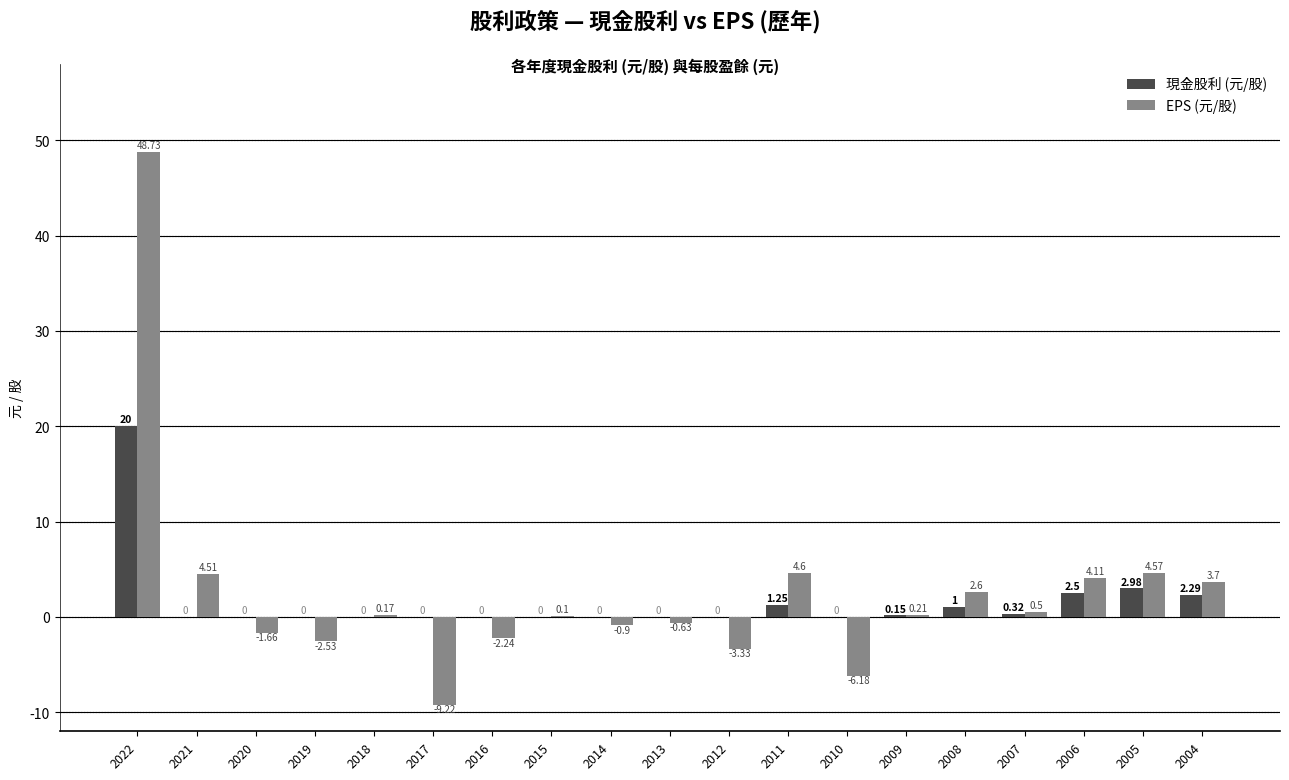

What is the total value across all series at 2010?

-6.2